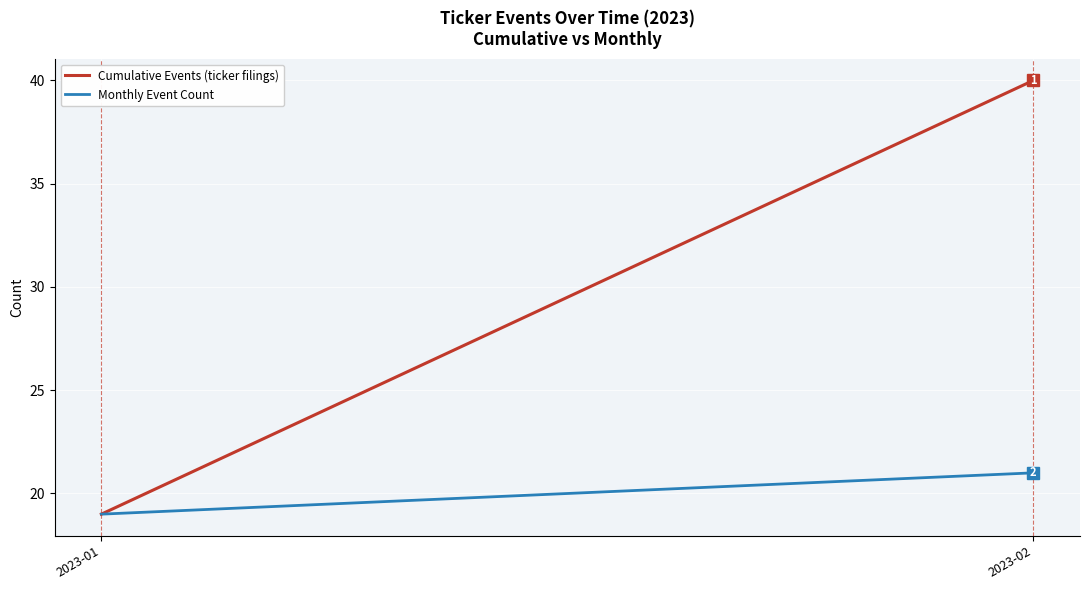

Is it true that Monthly Event Count equals 19 at 2023-01?

True